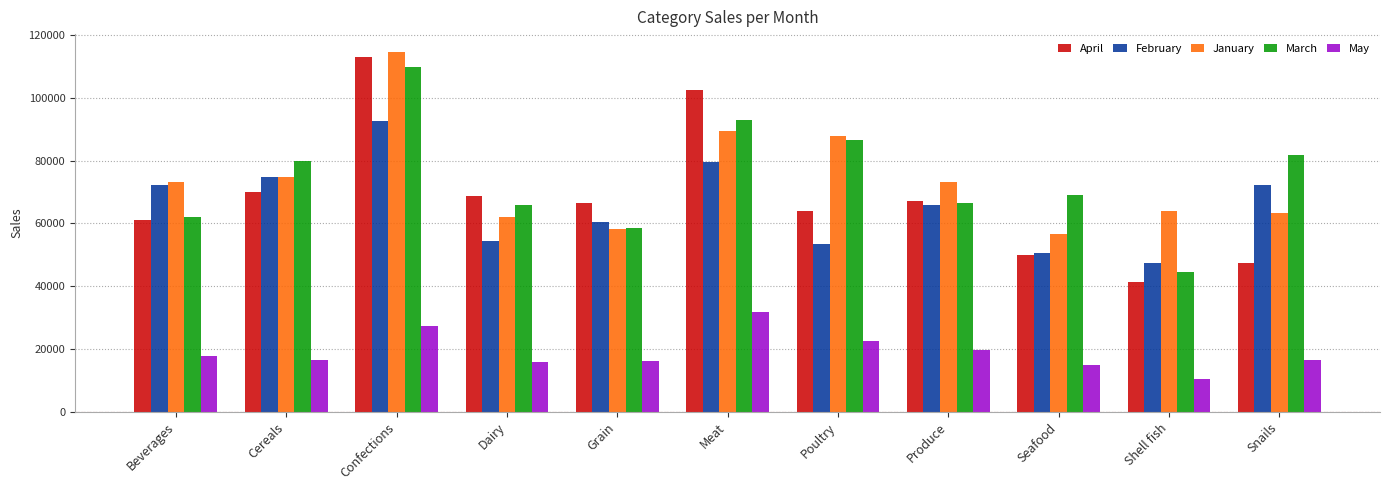

Which series has the largest range (max minus min)?

April